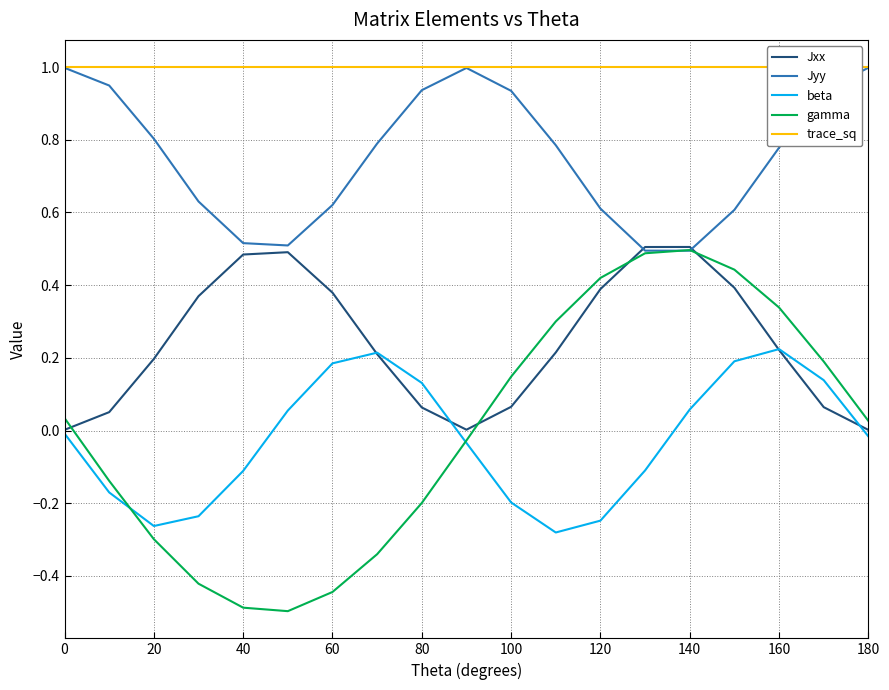

Which series has the largest total across all categories?

trace_sq